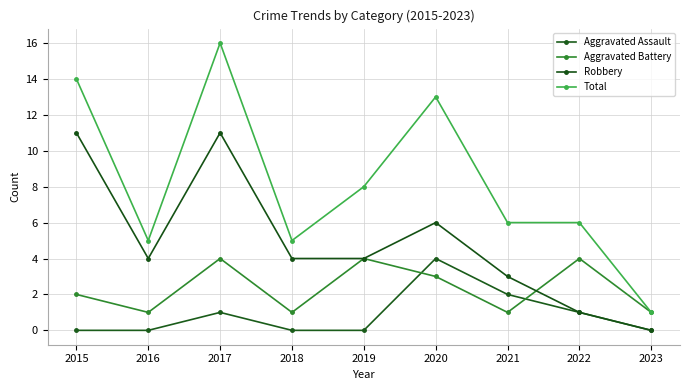

Count the number of categories in the chart.

9